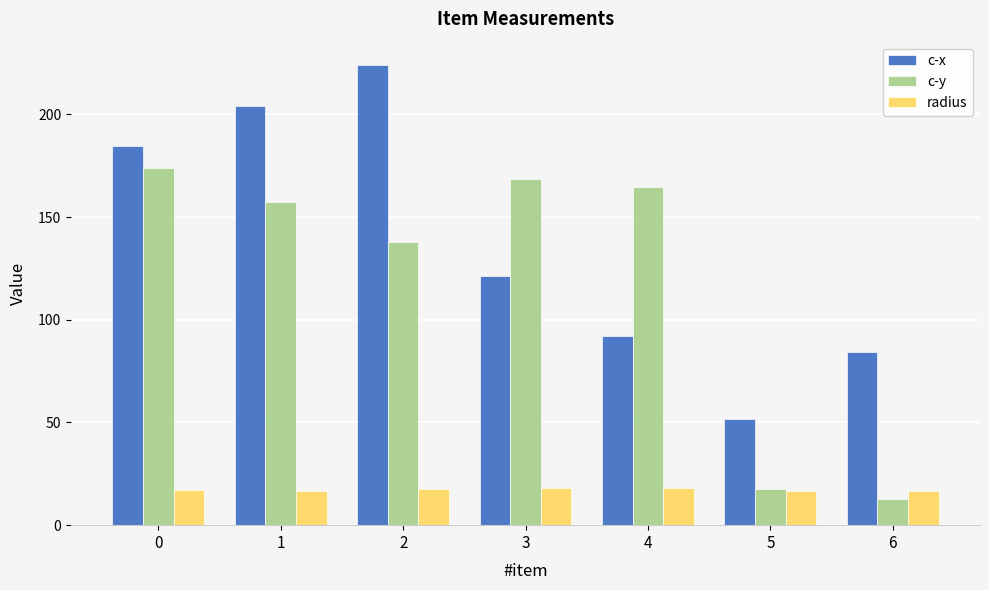

Which series changed the most between 3 and 4?

c-x